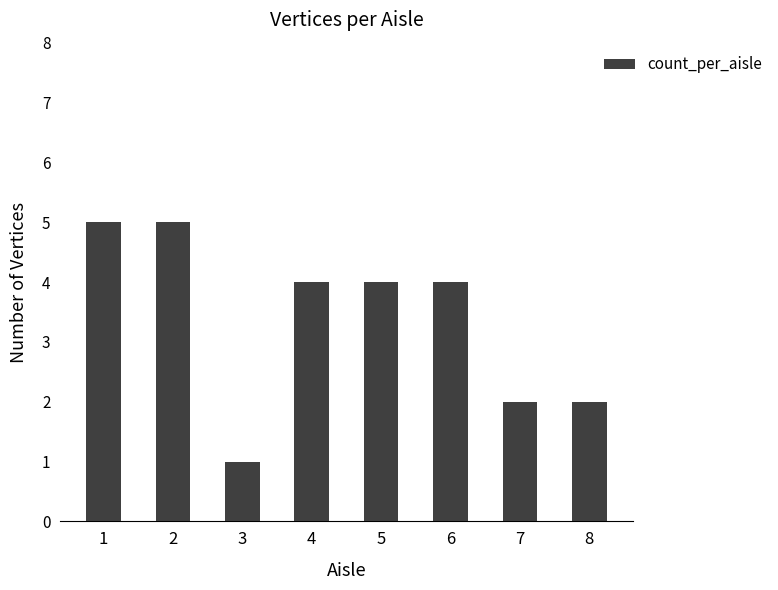

Approximately how many times larger is the value at 5 compared to 4?

1.0